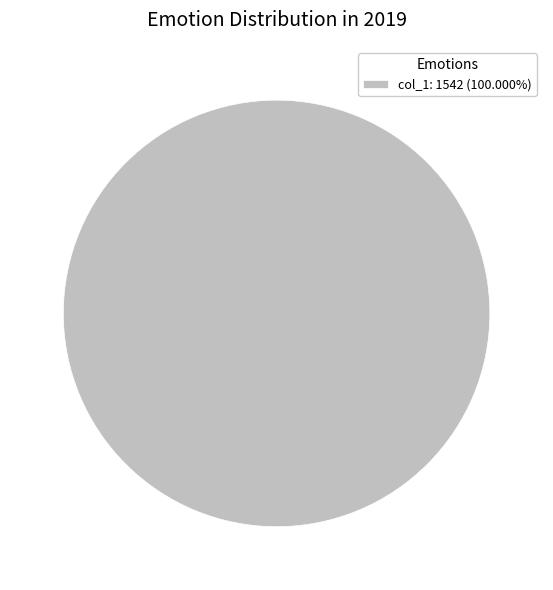

Does col_1: 1542 (100.000%) represent more than half of the total?

Yes